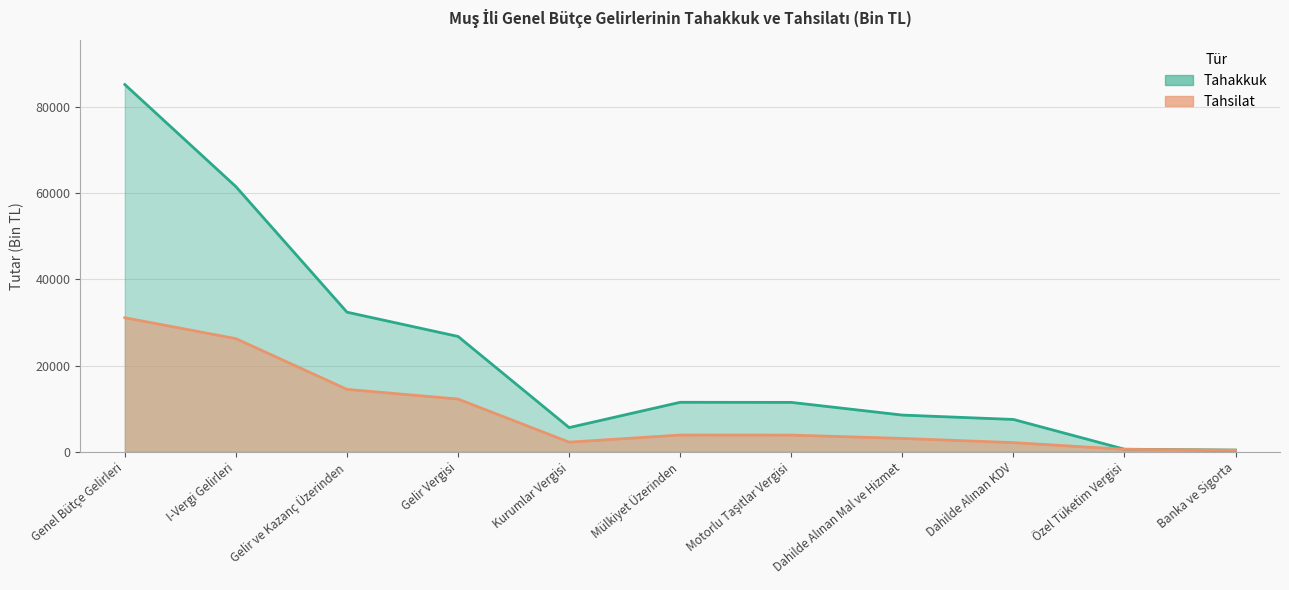

True or false: Tahsilat and Tahakkuk intersect in this chart.

False